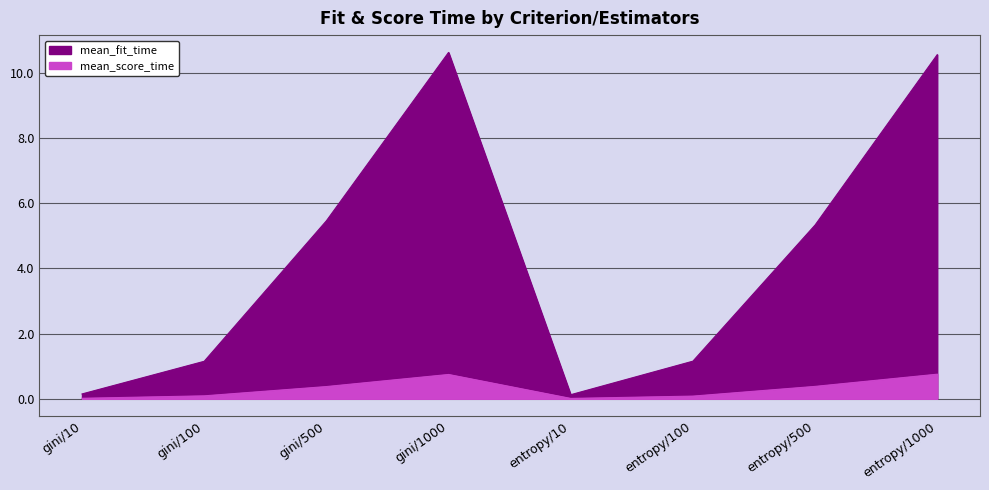

What is the total value across all series at gini/10?

0.2